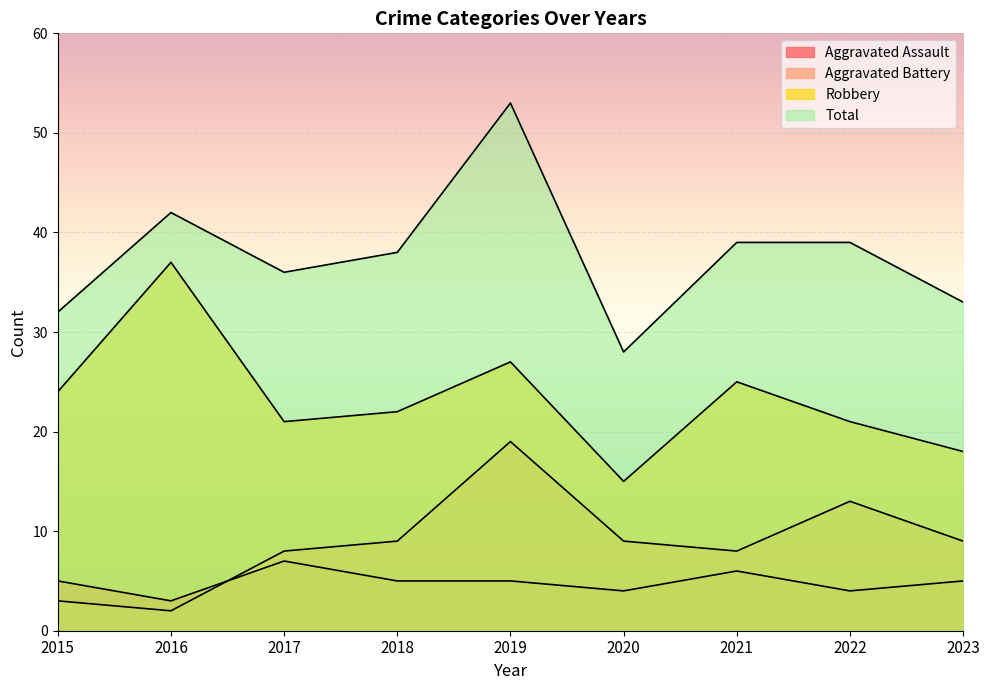

What is the average value of the Robbery series?

23